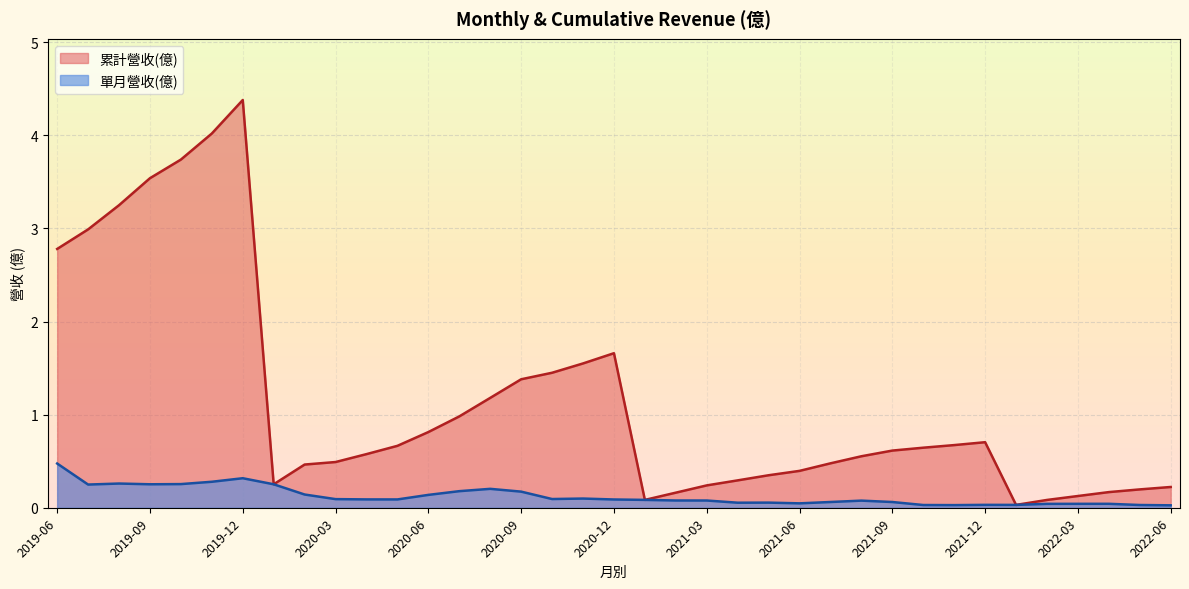

True or false: 單月營收(億) and 累計營收(億) cross at least once.

False